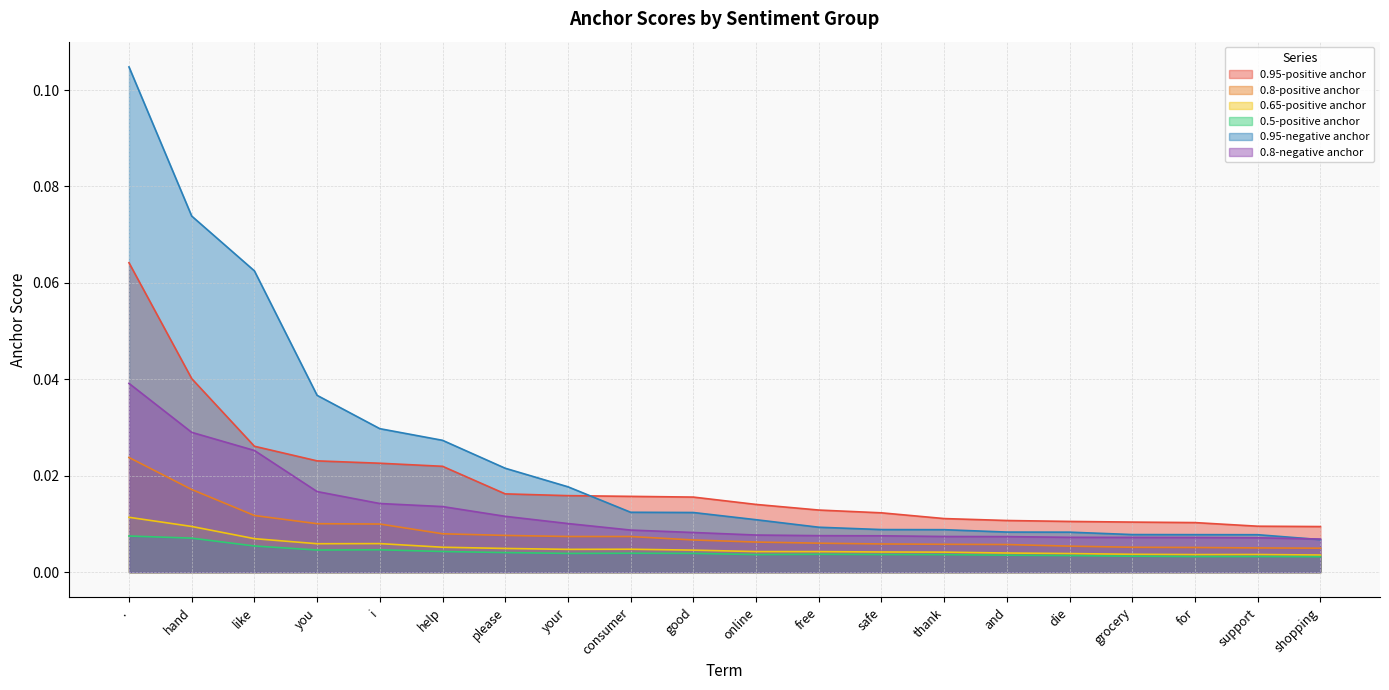

What is the total value across all series at .?

0.3